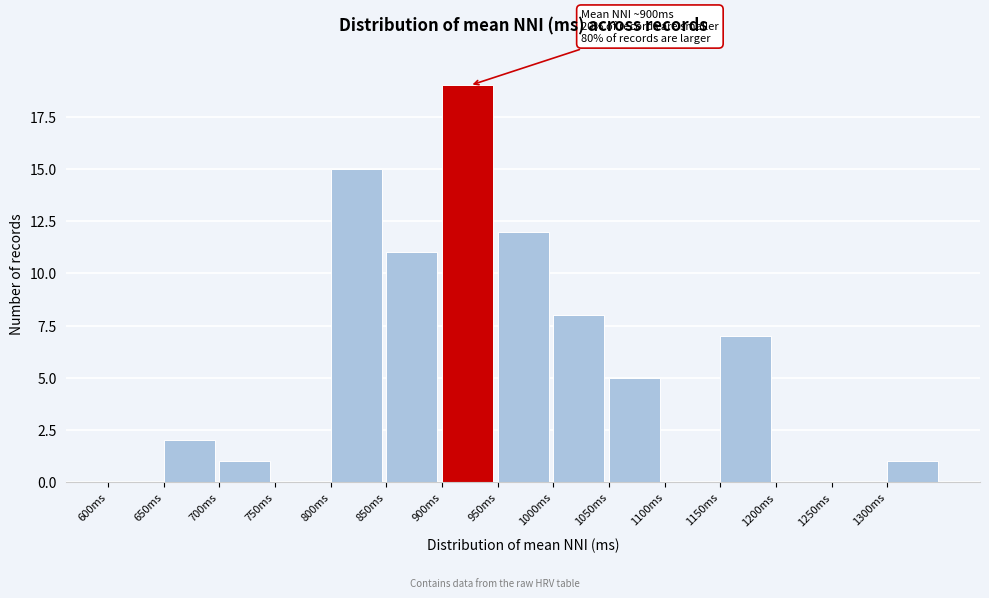

Which range on the x-axis has the tallest bar?

900 to 950